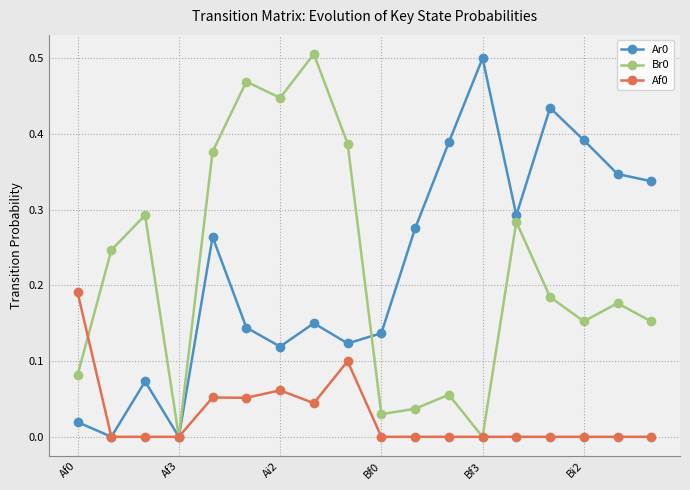

How many data points does each series have?

18